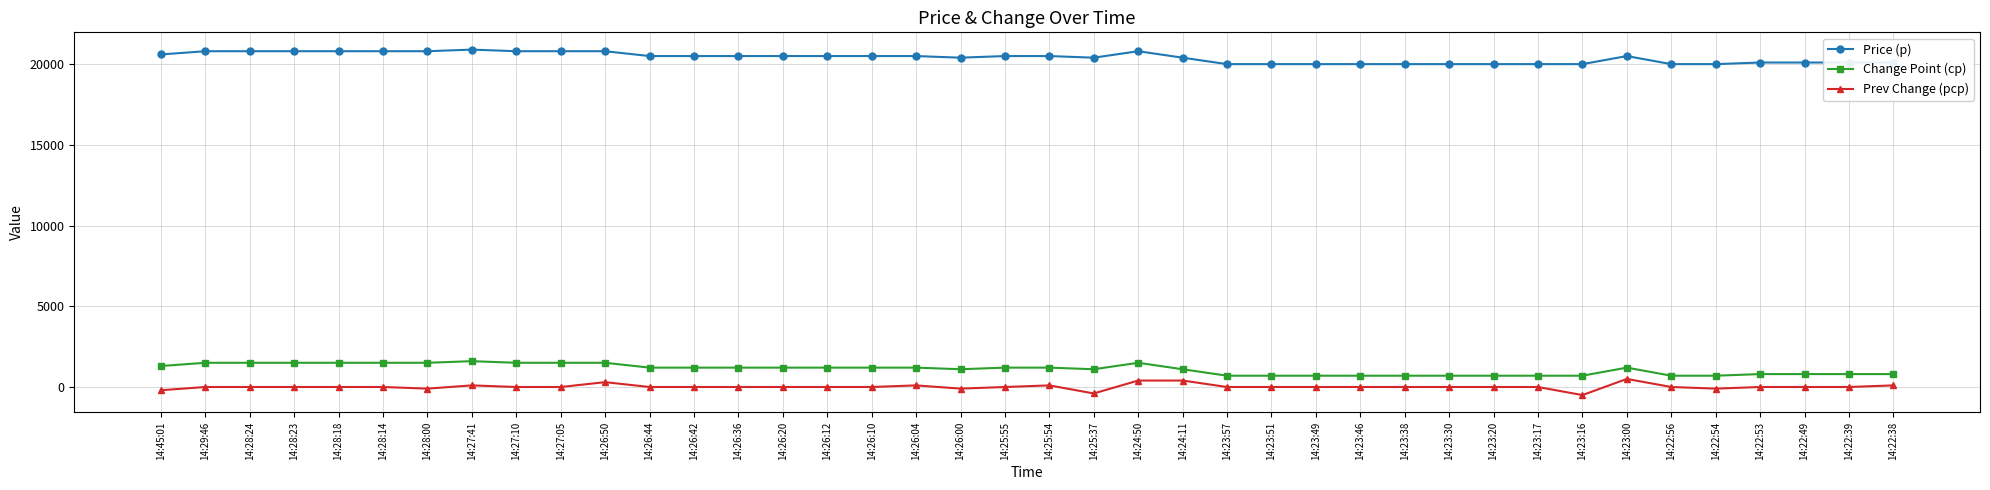

At how many categories does at least one series exceed 11457?

40